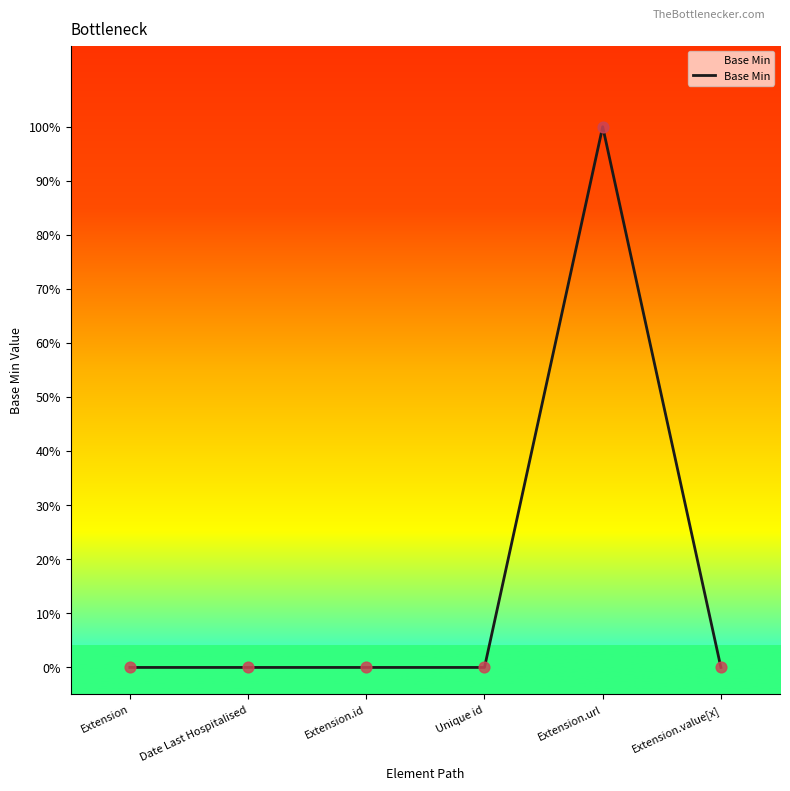

Between Extension.url and Extension, which is larger?

Extension.url